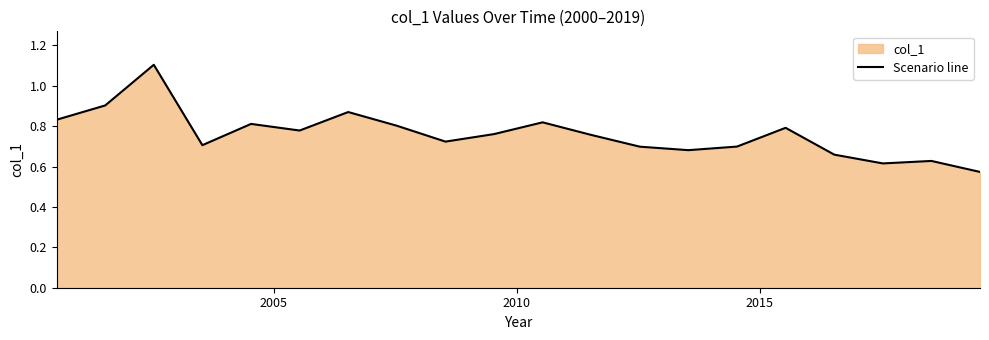

What is the greatest value displayed?

1.1